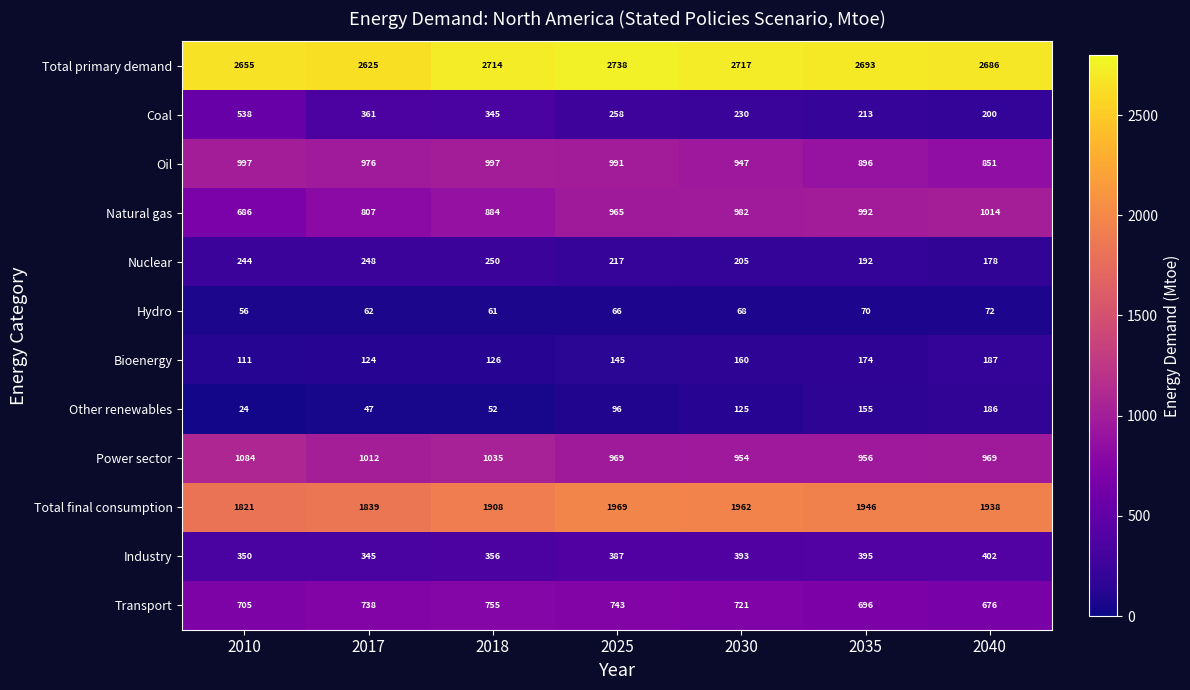

Is it true that Other renewables equals 52 at 2030?

False